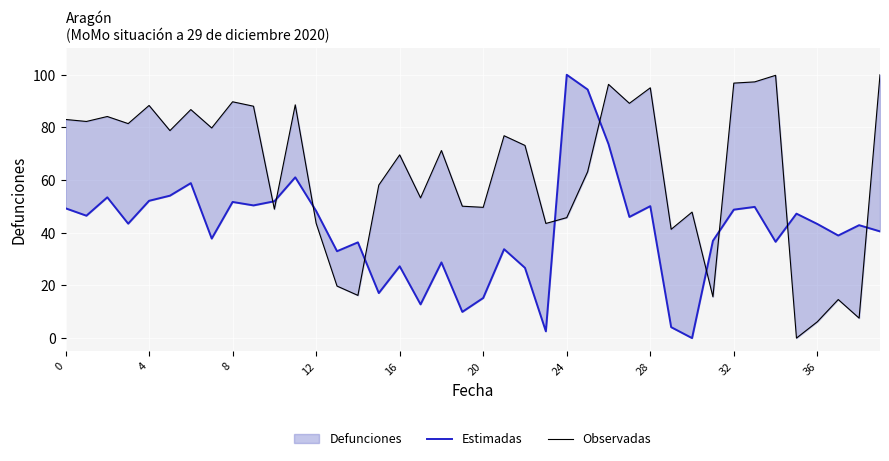

Which category has the highest value in the Estimadas series?

24